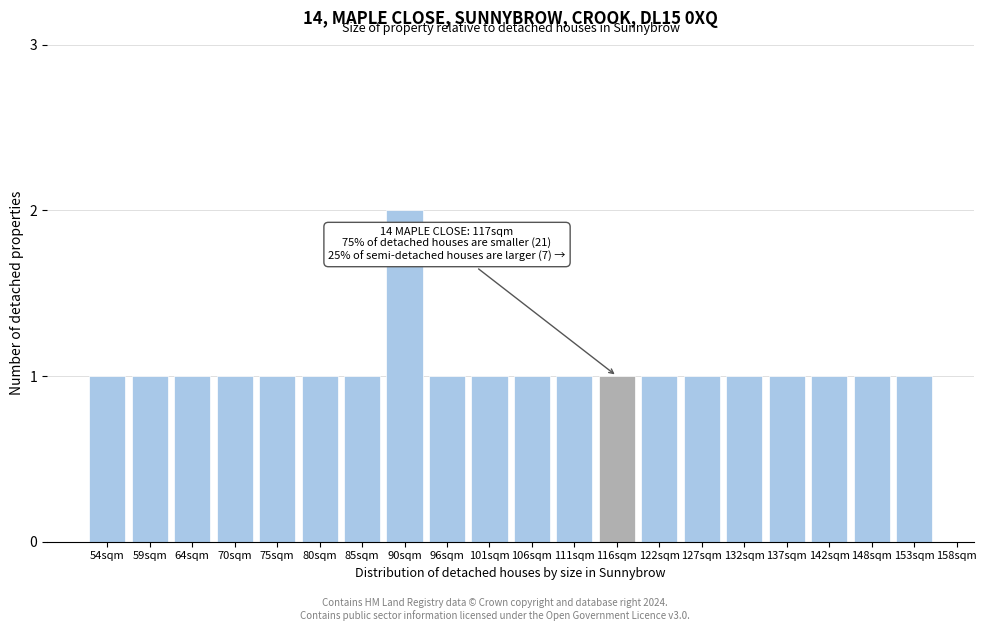

Reading right to left, transcribe all the data shown in this chart.

1	1	1	1	1	1	1	1	1	1	1	1	2	1	1	1	1	1	1	1